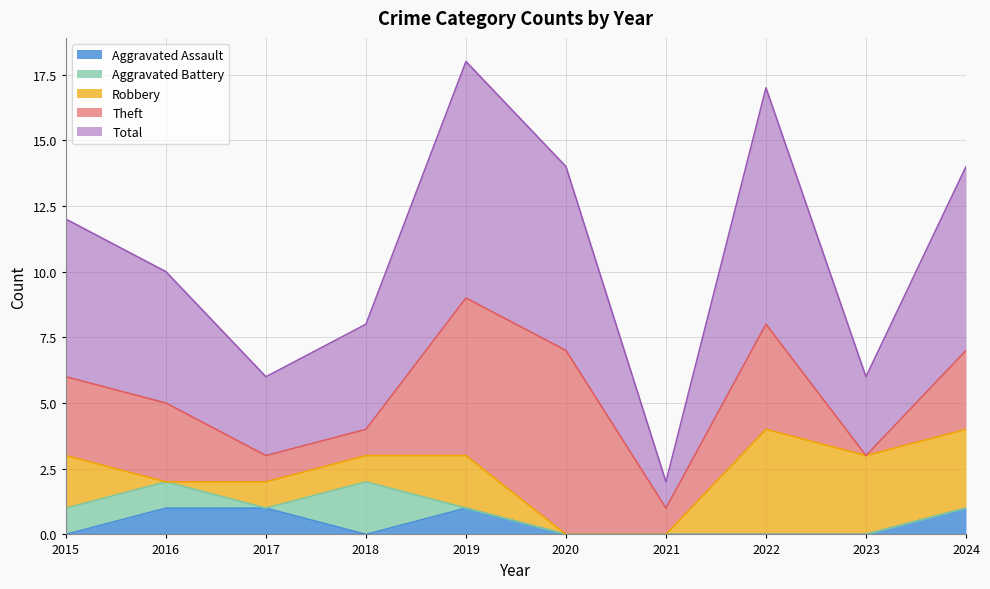

True or false: Robbery has more than 0 points higher than both neighbors.

True